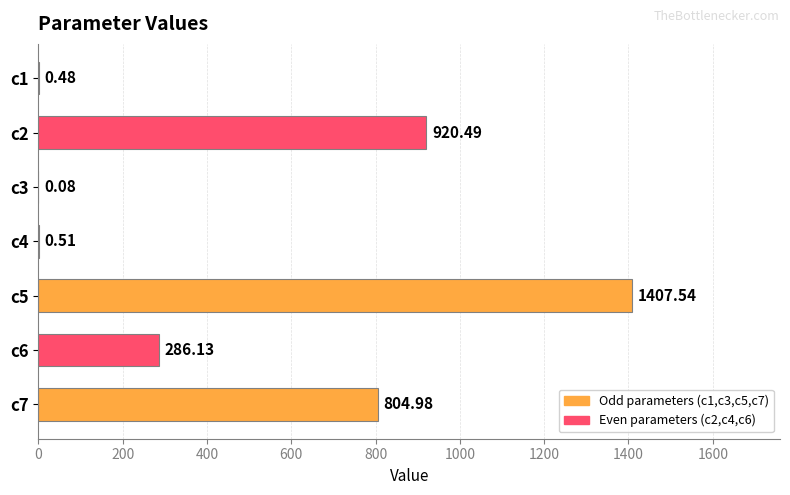

Are the bars horizontal?

Yes